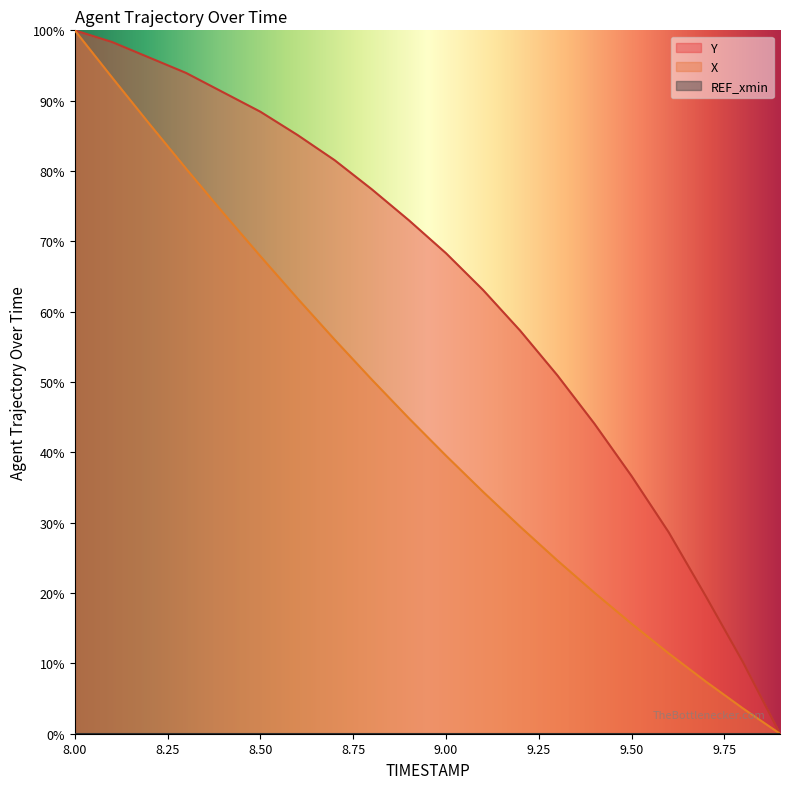

Read the Y value at 8.9.

73.0